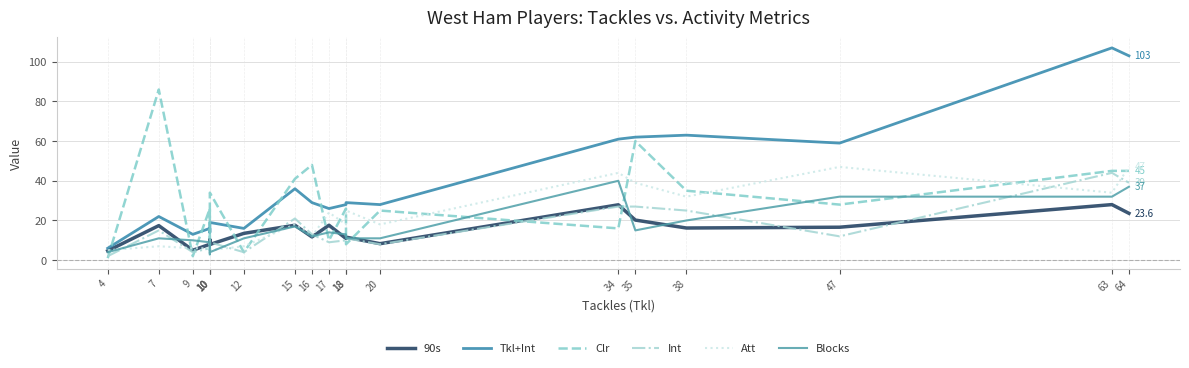

Reading left to right, transcribe all the data shown in this chart.

90s: 4.7	17.4	5.0	8.0	10.3	7.9	13.5	17.6	11.7	17.6	10.9	11.6	8.3	27.9	20.2	16.2	16.6	28.0	23.6
Tkl+Int: 6.0	22.0	13.0	16.0	14.0	19.0	16.0	36.0	29.0	26.0	28.0	29.0	28.0	61.0	62.0	63.0	59.0	107.0	103.0
Clr: 1.0	86.0	2.0	26.0	5.0	34.0	4.0	41.0	48.0	10.0	26.0	8.0	25.0	16.0	60.0	35.0	28.0	45.0	45.0
Int: 2.0	15.0	4.0	6.0	4.0	9.0	4.0	21.0	13.0	9.0	10.0	11.0	8.0	27.0	27.0	25.0	12.0	44.0	39.0
Att: 5.0	7.0	6.0	6.0	2.0	5.0	7.0	18.0	12.0	24.0	18.0	25.0	18.0	44.0	39.0	32.0	47.0	34.0	47.0
Blocks: 4.0	11.0	10.0	9.0	3.0	4.0	11.0	17.0	12.0	14.0	13.0	11.0	11.0	40.0	15.0	20.0	32.0	32.0	37.0